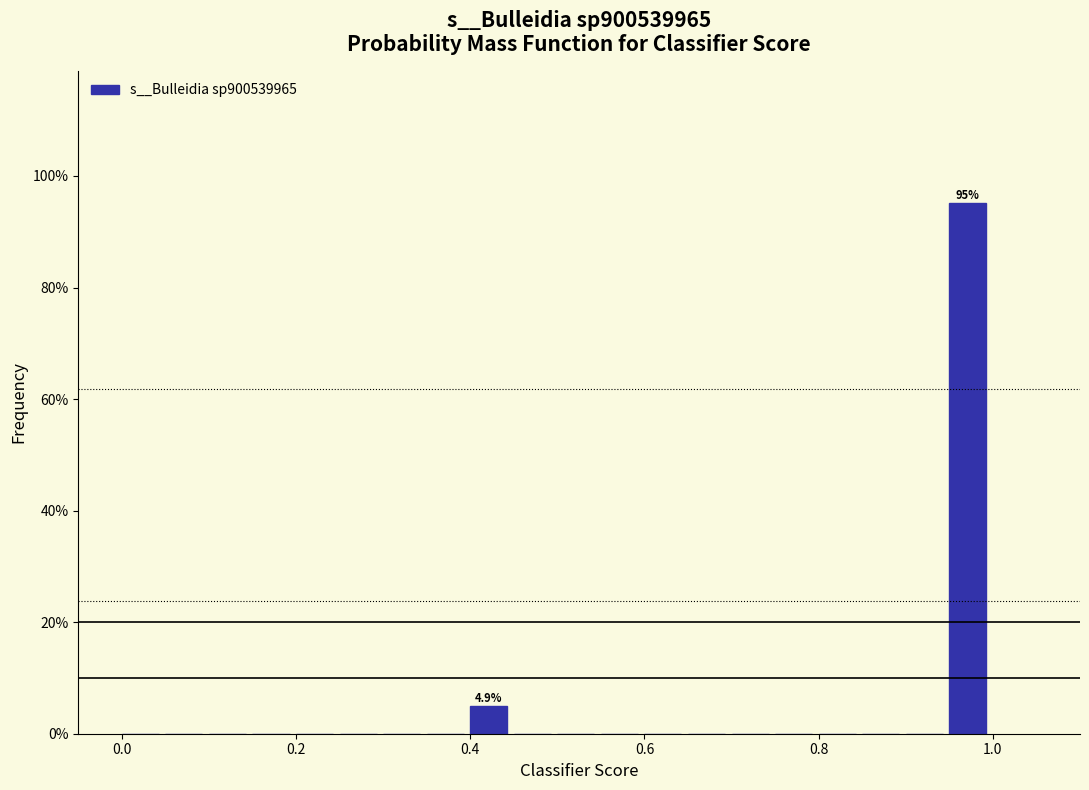

Around what value on the x-axis is the tallest bar? Give the approximate position of its centre, as read against the axis.

0.98